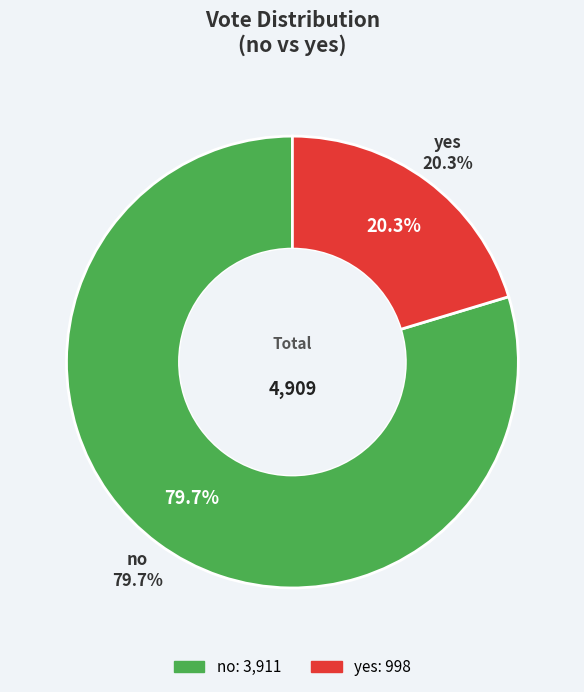

Does any single category account for the majority?

Yes